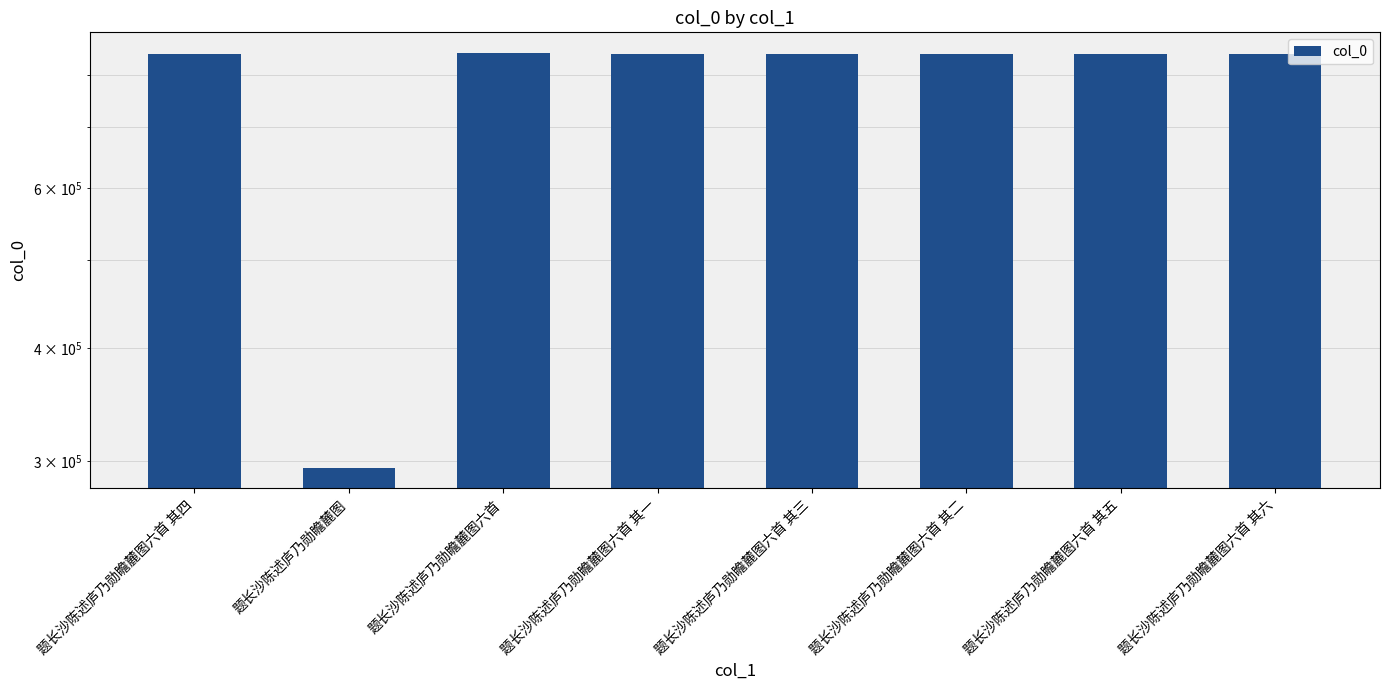

At which label is the value closest to 570127?

题长沙陈述庐乃勋瞻麓图六首 其一